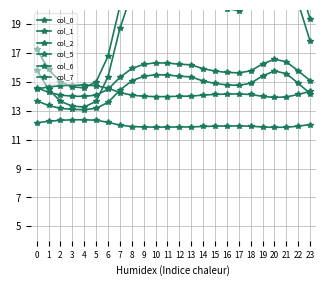

What is the sum of the col_1 values at 20 and 16?

43.7